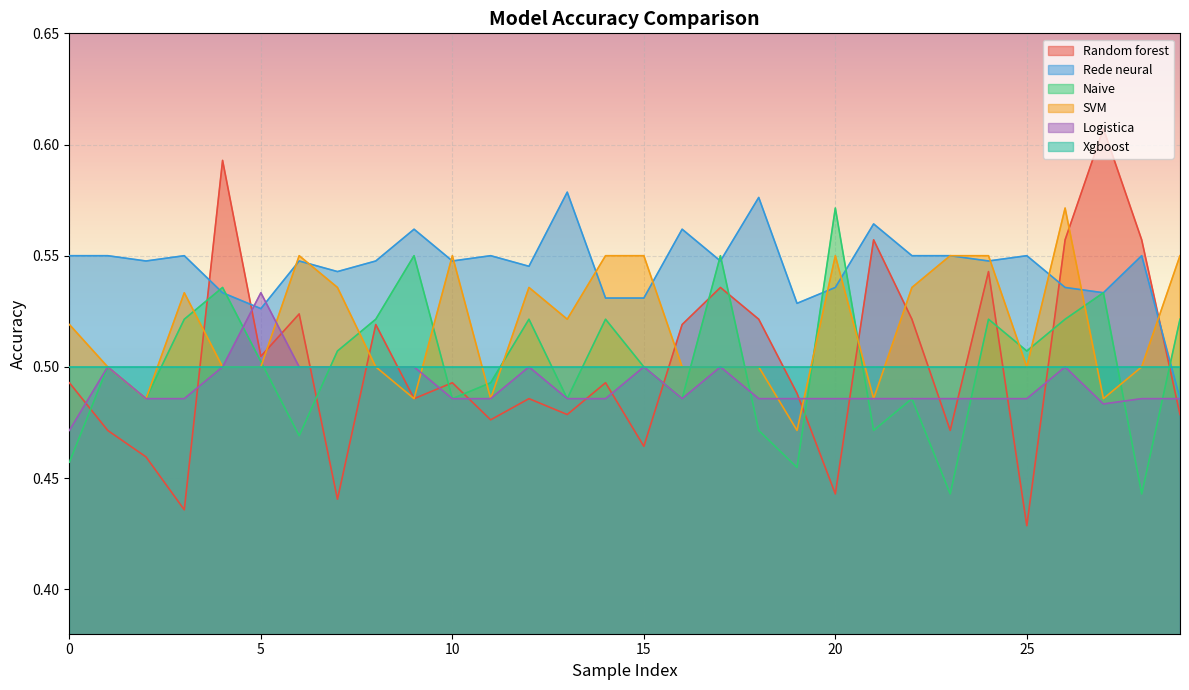

What is the sum of all Logistica values?

14.7